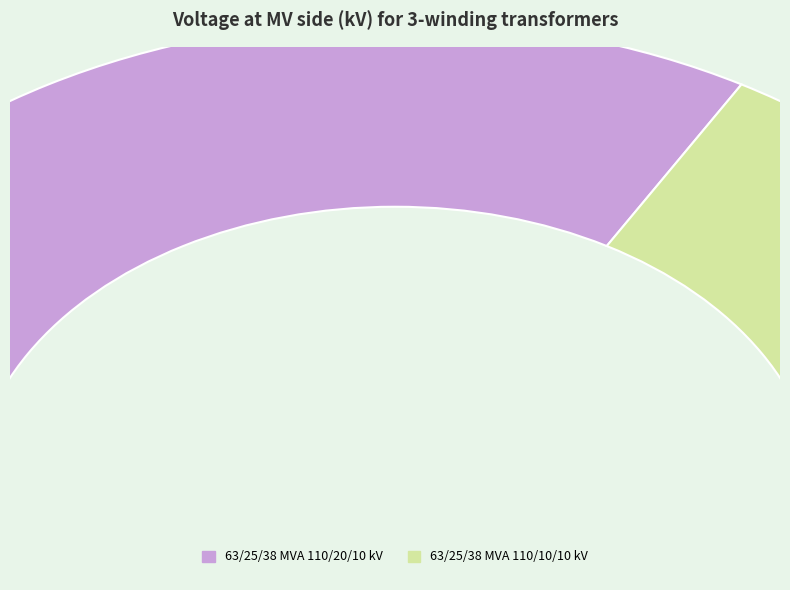

To the nearest percent, what is the difference between the 63/25/38 MVA 110/20/10 kV and 63/25/38 MVA 110/10/10 kV slice percentages?

33%